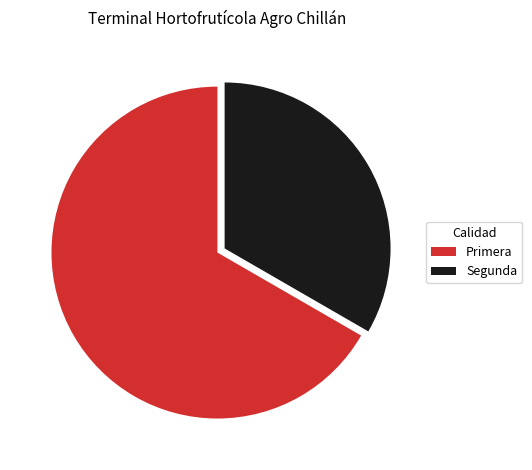

How many slices are in this pie chart?

2